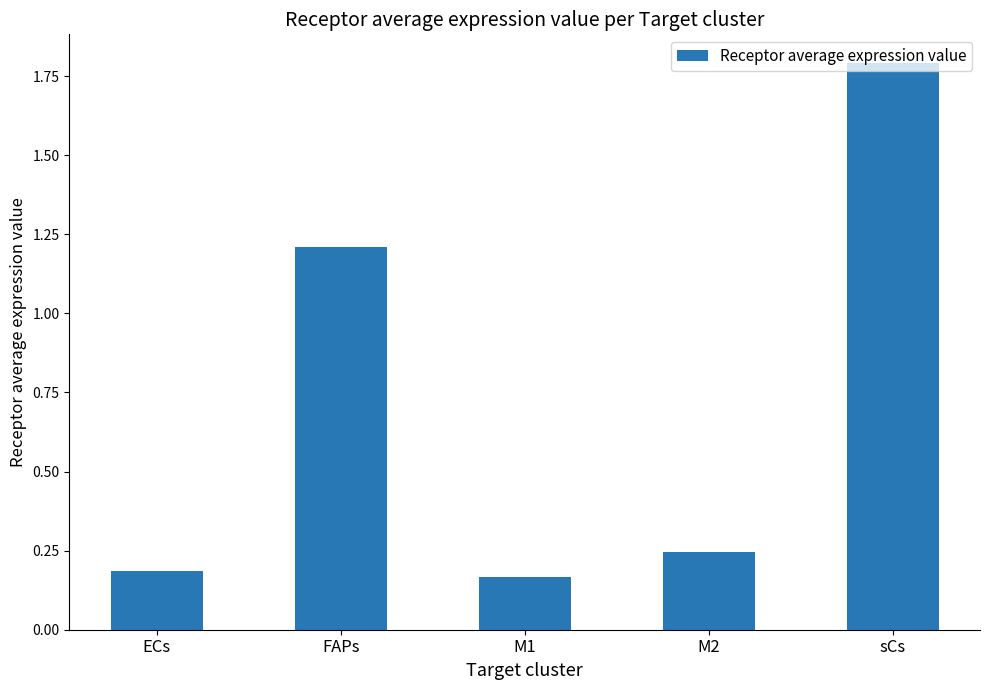

True or false: the data shows 0.2 at M2.

True